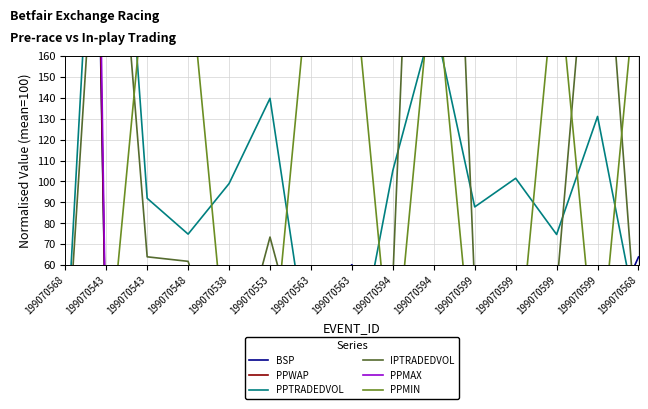

At which category does PPMAX reach its first local peak?

199070538